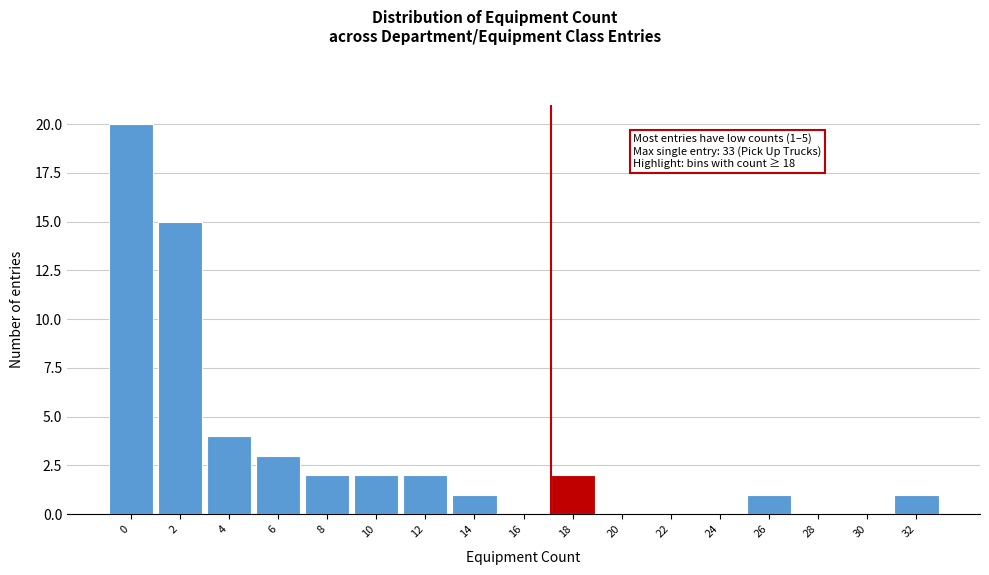

Reading right to left, list all the values displayed in this chart.

32=1	30=0	28=0	26=1	24=0	22=0	20=0	18=2	16=0	14=1	12=2	10=2	8=2	6=3	4=4	2=15	0=20